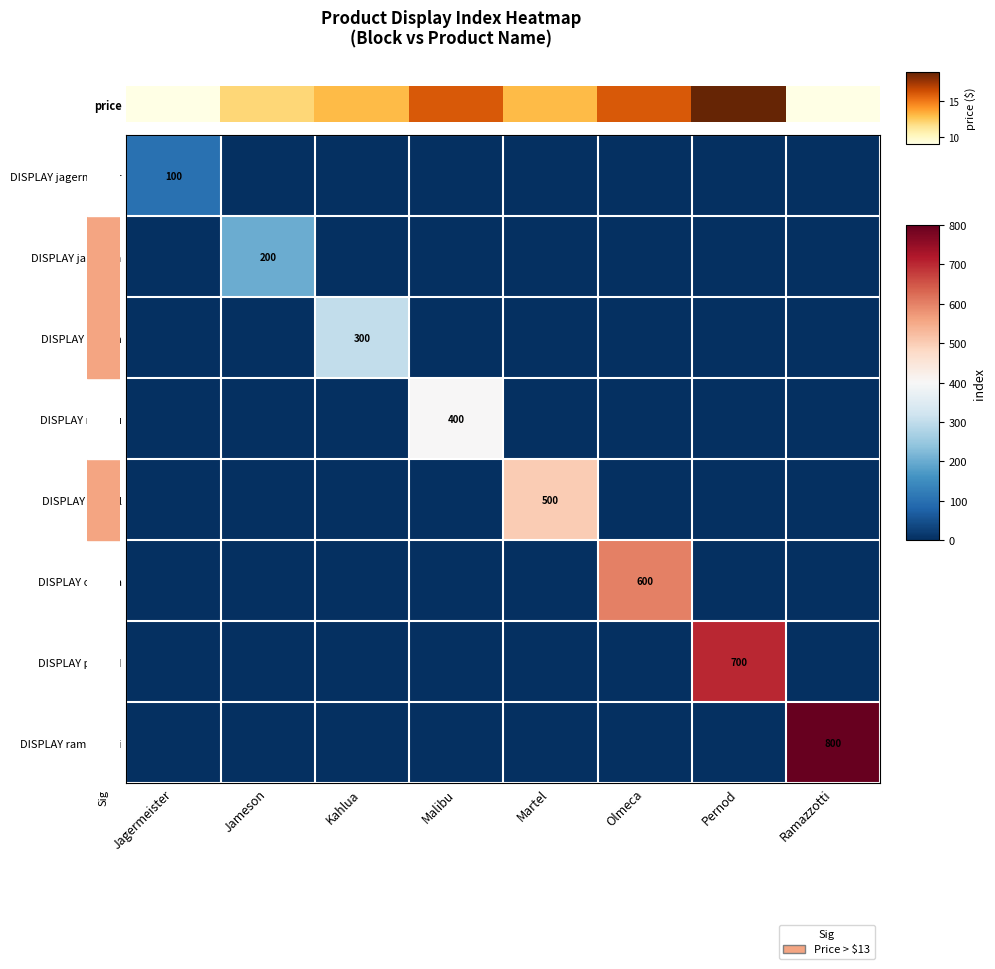

What is the difference between the maximum and minimum values in the DISPLAY jameson series?

200.0